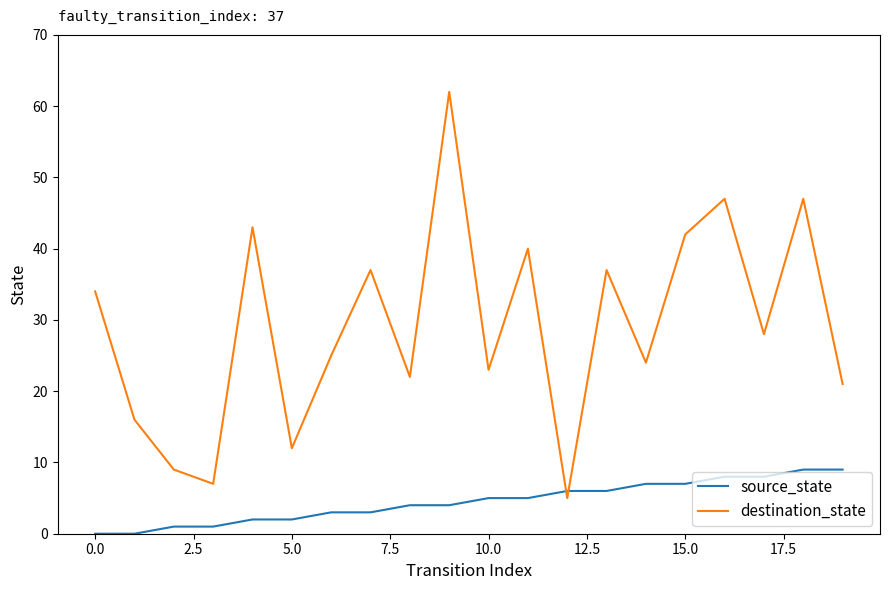

In destination_state, how many points are higher than both neighbors (excluding endpoints)?

7